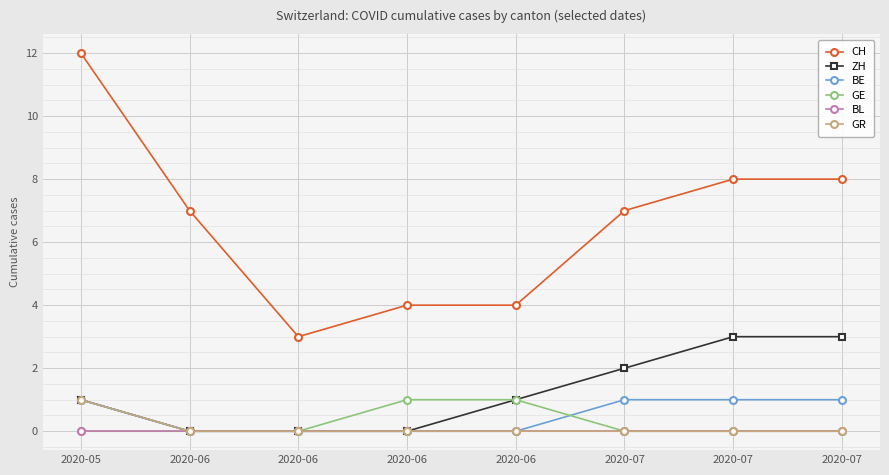

How many categories are shown in the chart?

8